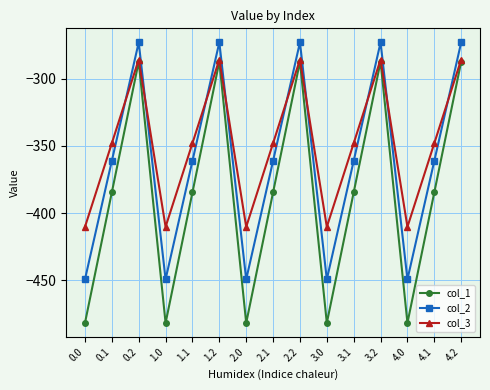

At 2.1, list the series in order from smallest to largest.

col_1, col_2, col_3